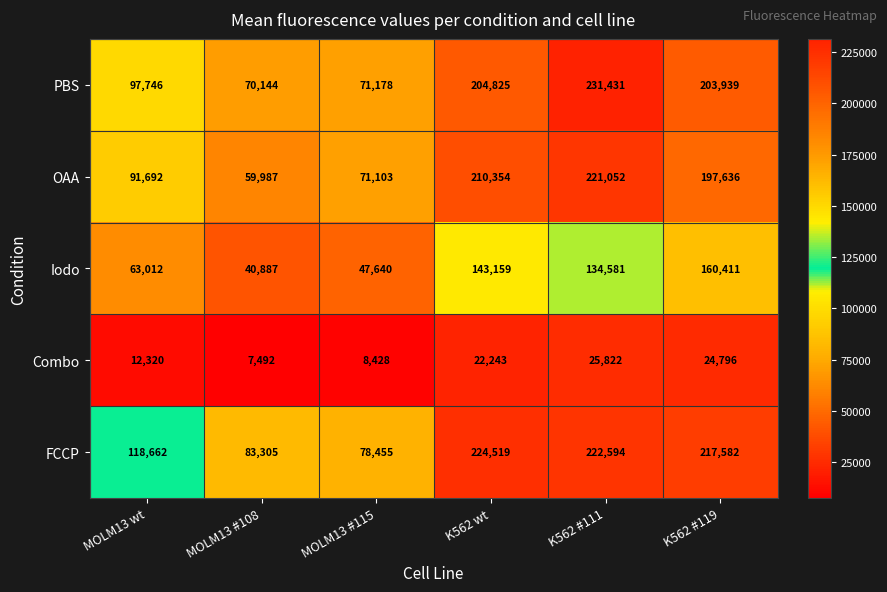

At which label is FCCP closest to 151487?

MOLM13 wt